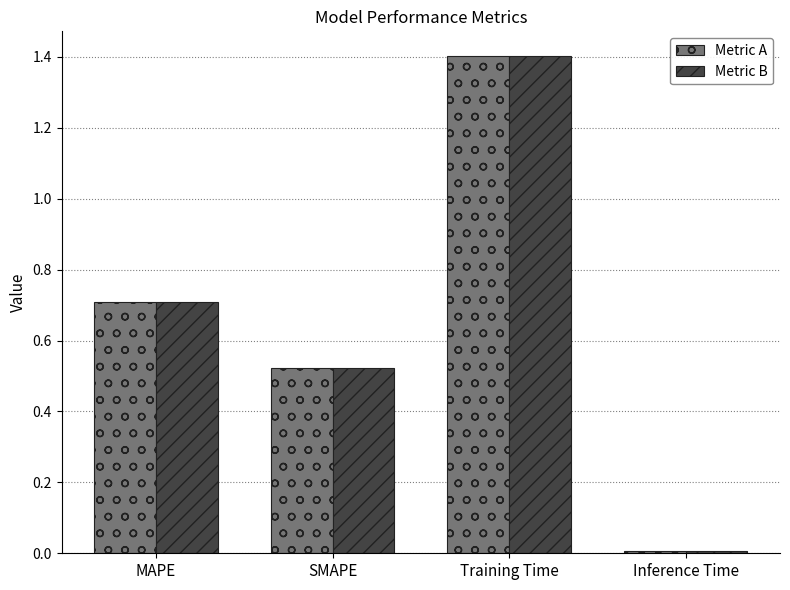

What is the sum of all Metric B values?

2.6